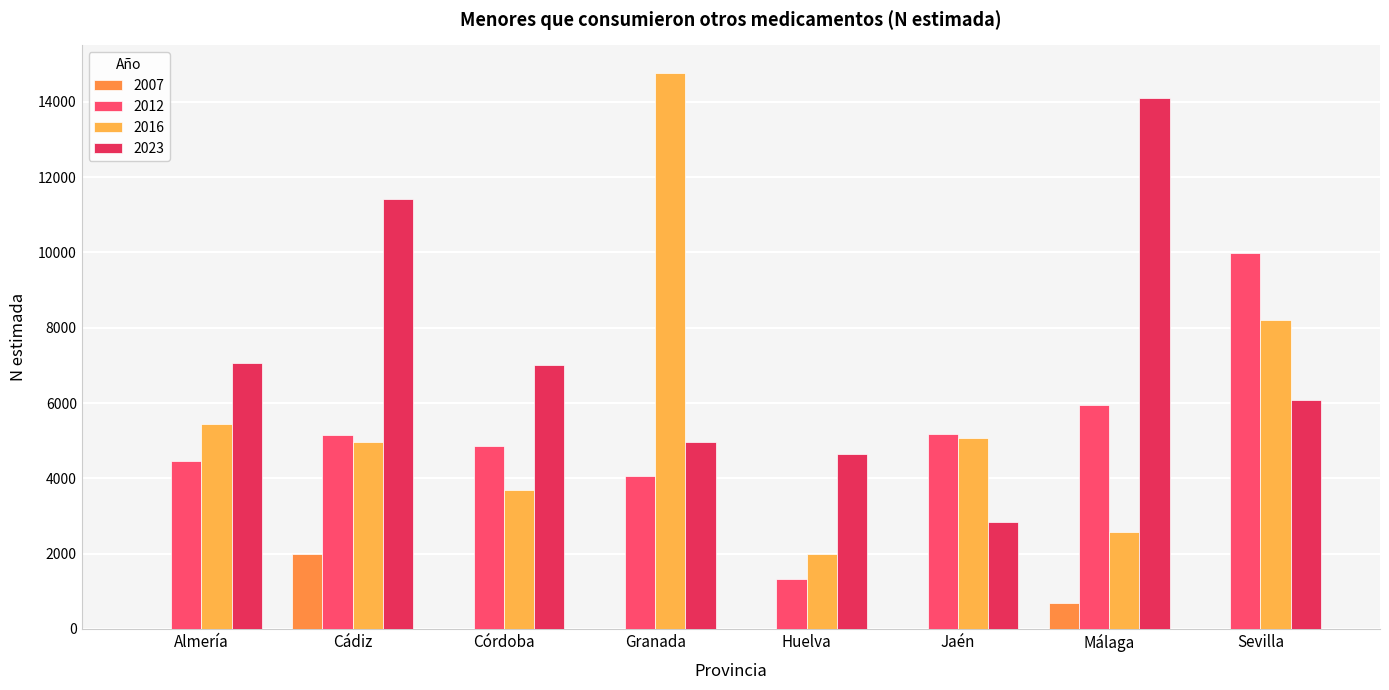

What is the greatest value displayed?

14761